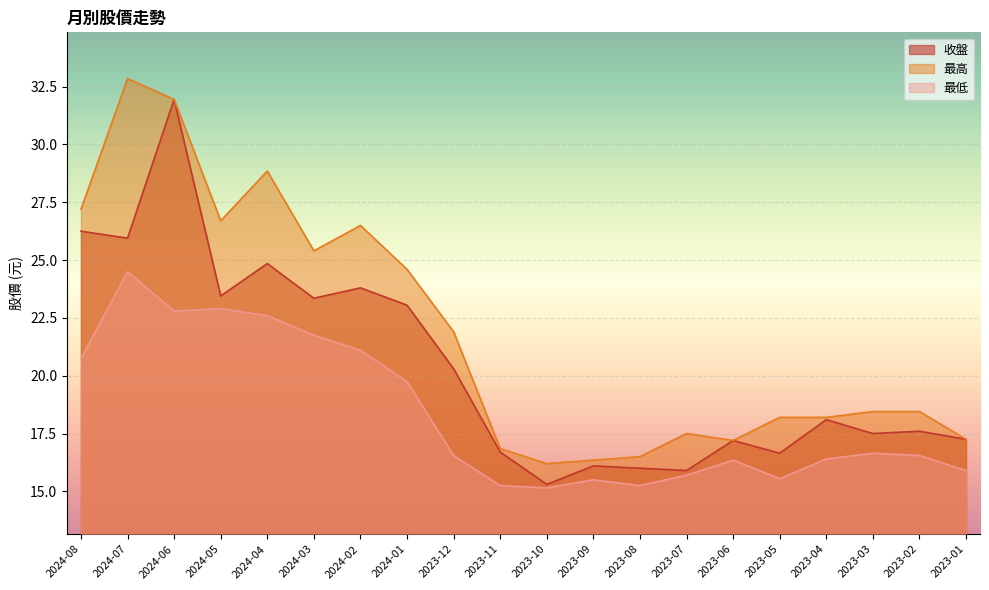

True or false: 收盤 and 最高 intersect in this chart.

False